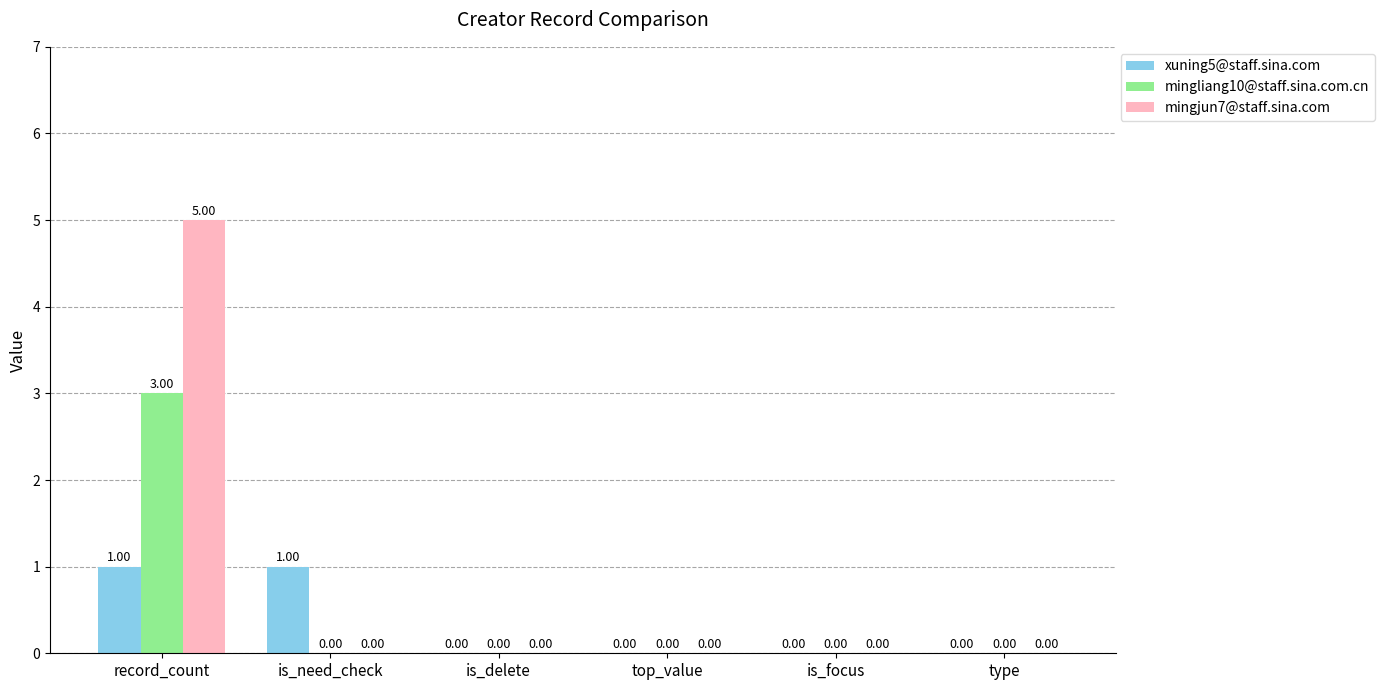

Count the xuning5@staff.sina.com values in the range 0 to 1.

6